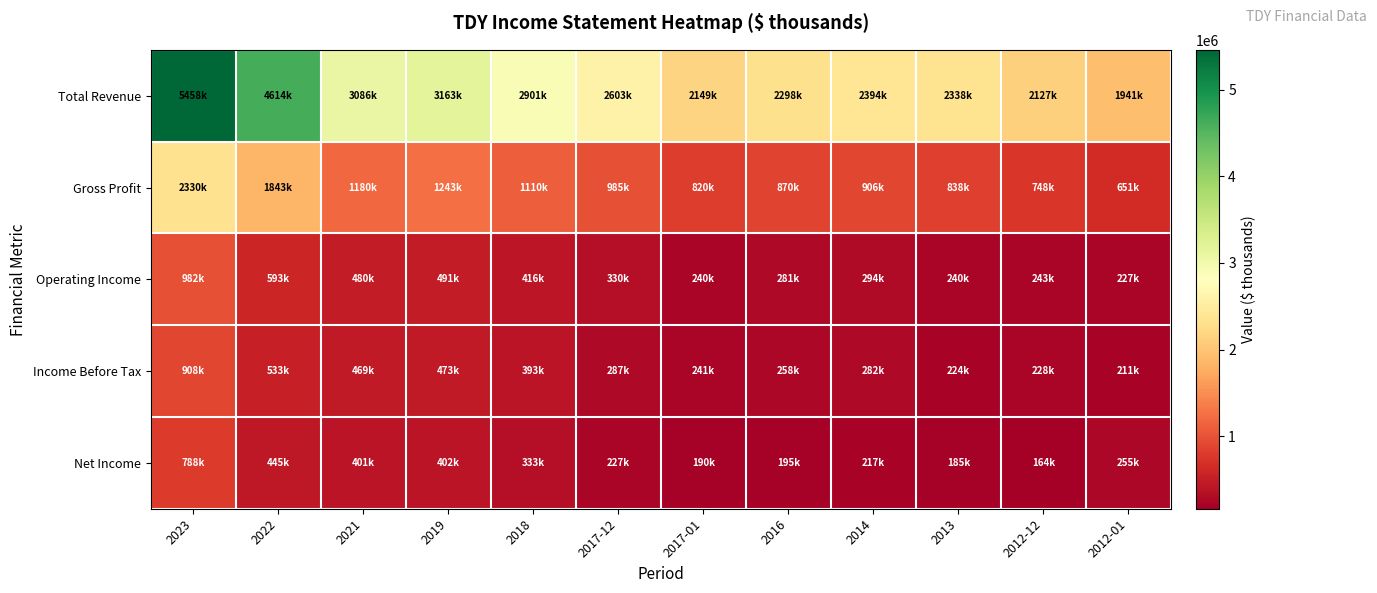

What is the total value across all series at 2018?

5156900